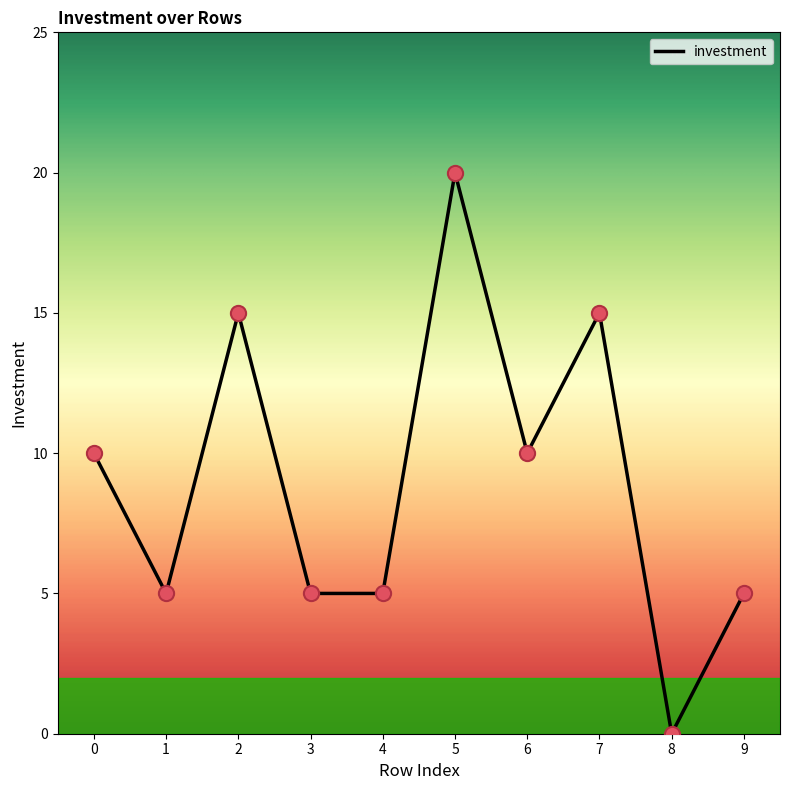

What is the ratio of the value at 7 to the value at 4?

3.0